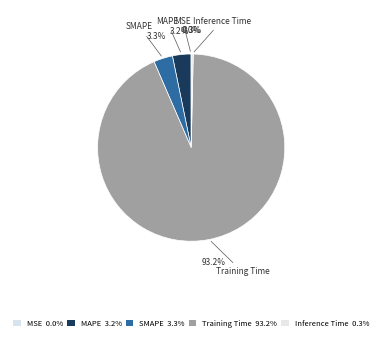

Combined, what portion of the pie is Inference Time and MAPE?

3.5%